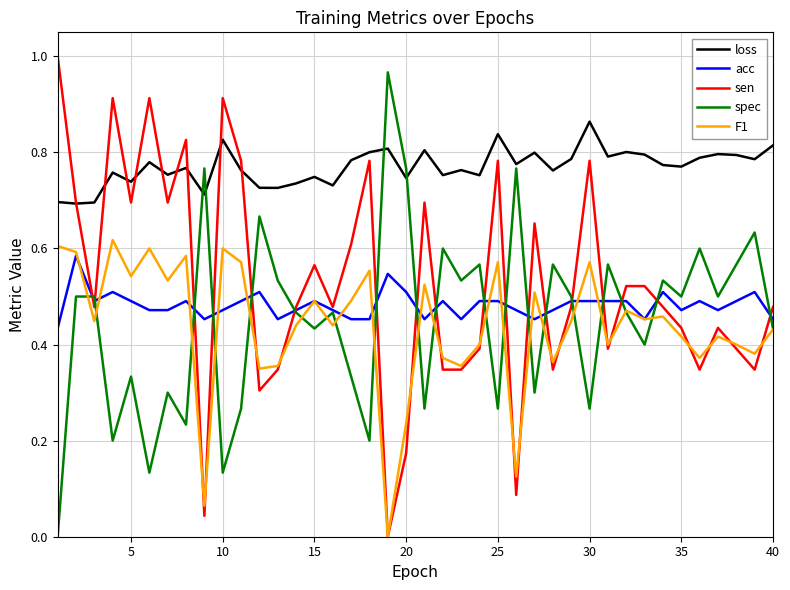

How many positive values does the sen series have?

39